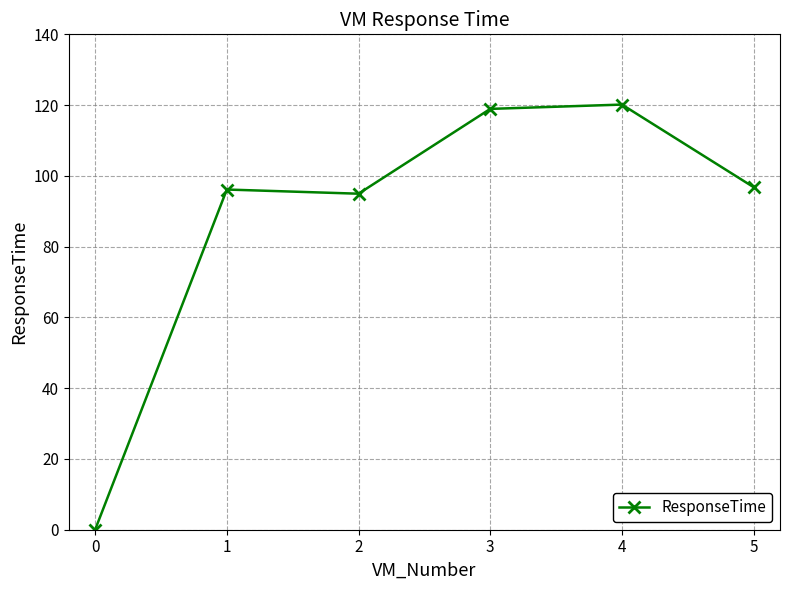

What is the average value?

87.8